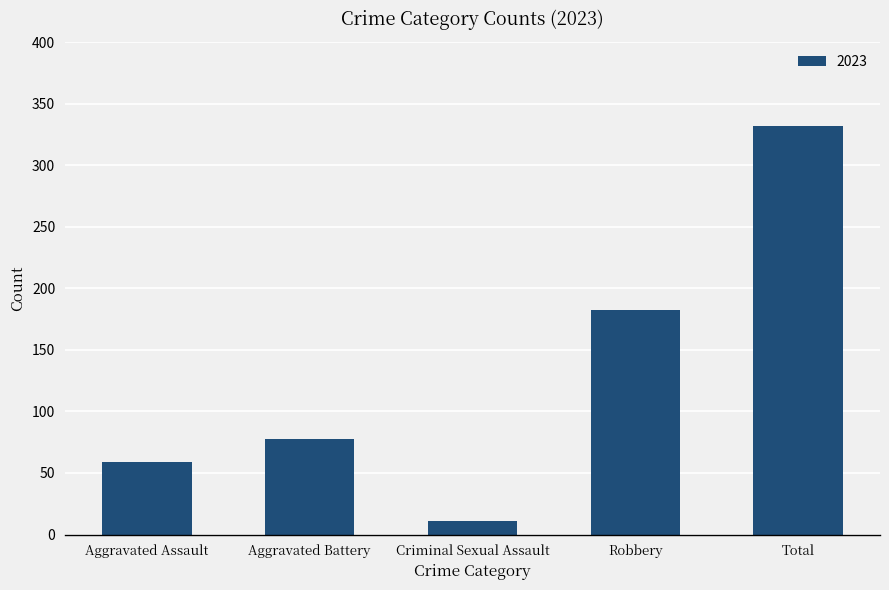

List the labels in order of value, largest first.

Total, Robbery, Aggravated Battery, Aggravated Assault, Criminal Sexual Assault